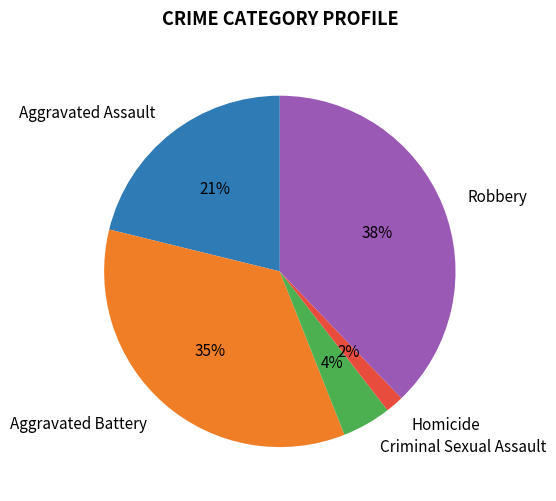

Do Criminal Sexual Assault and Aggravated Assault together represent more than half of the pie?

No